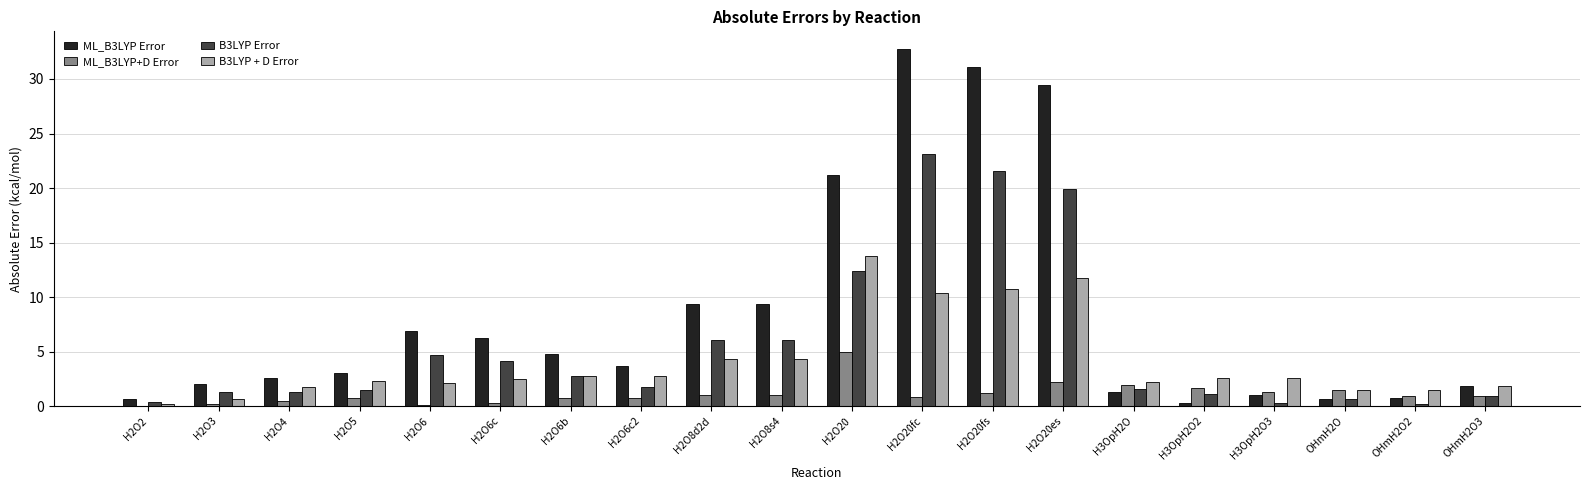

Is it true that ML_B3LYP+D Error equals 1.0 at H2O8s4?

True